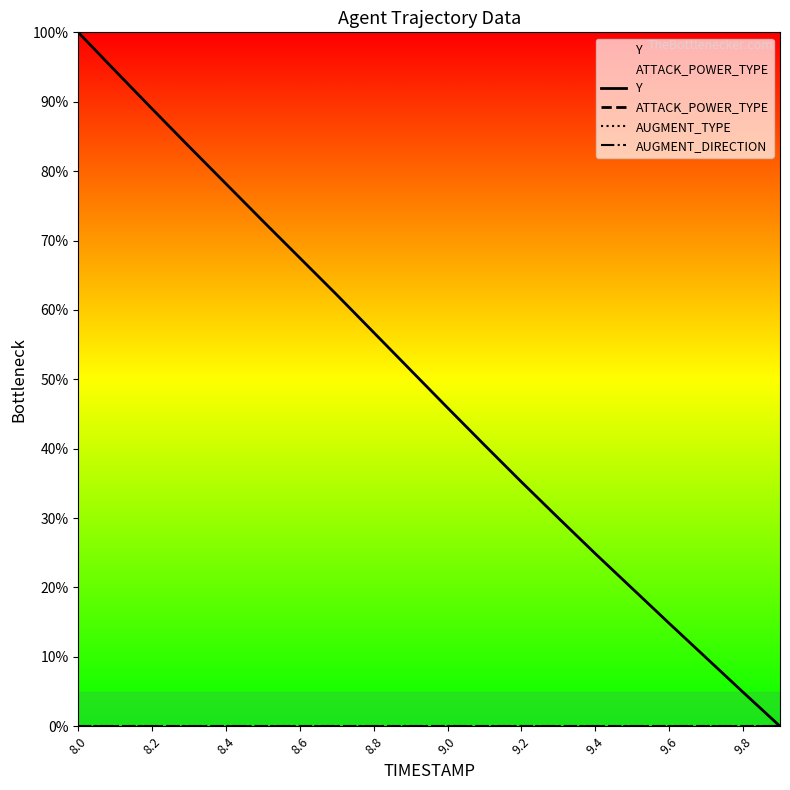

Rank the series by their maximum value, from lowest to highest.

ATTACK_POWER_TYPE, AUGMENT_TYPE, AUGMENT_DIRECTION, Y